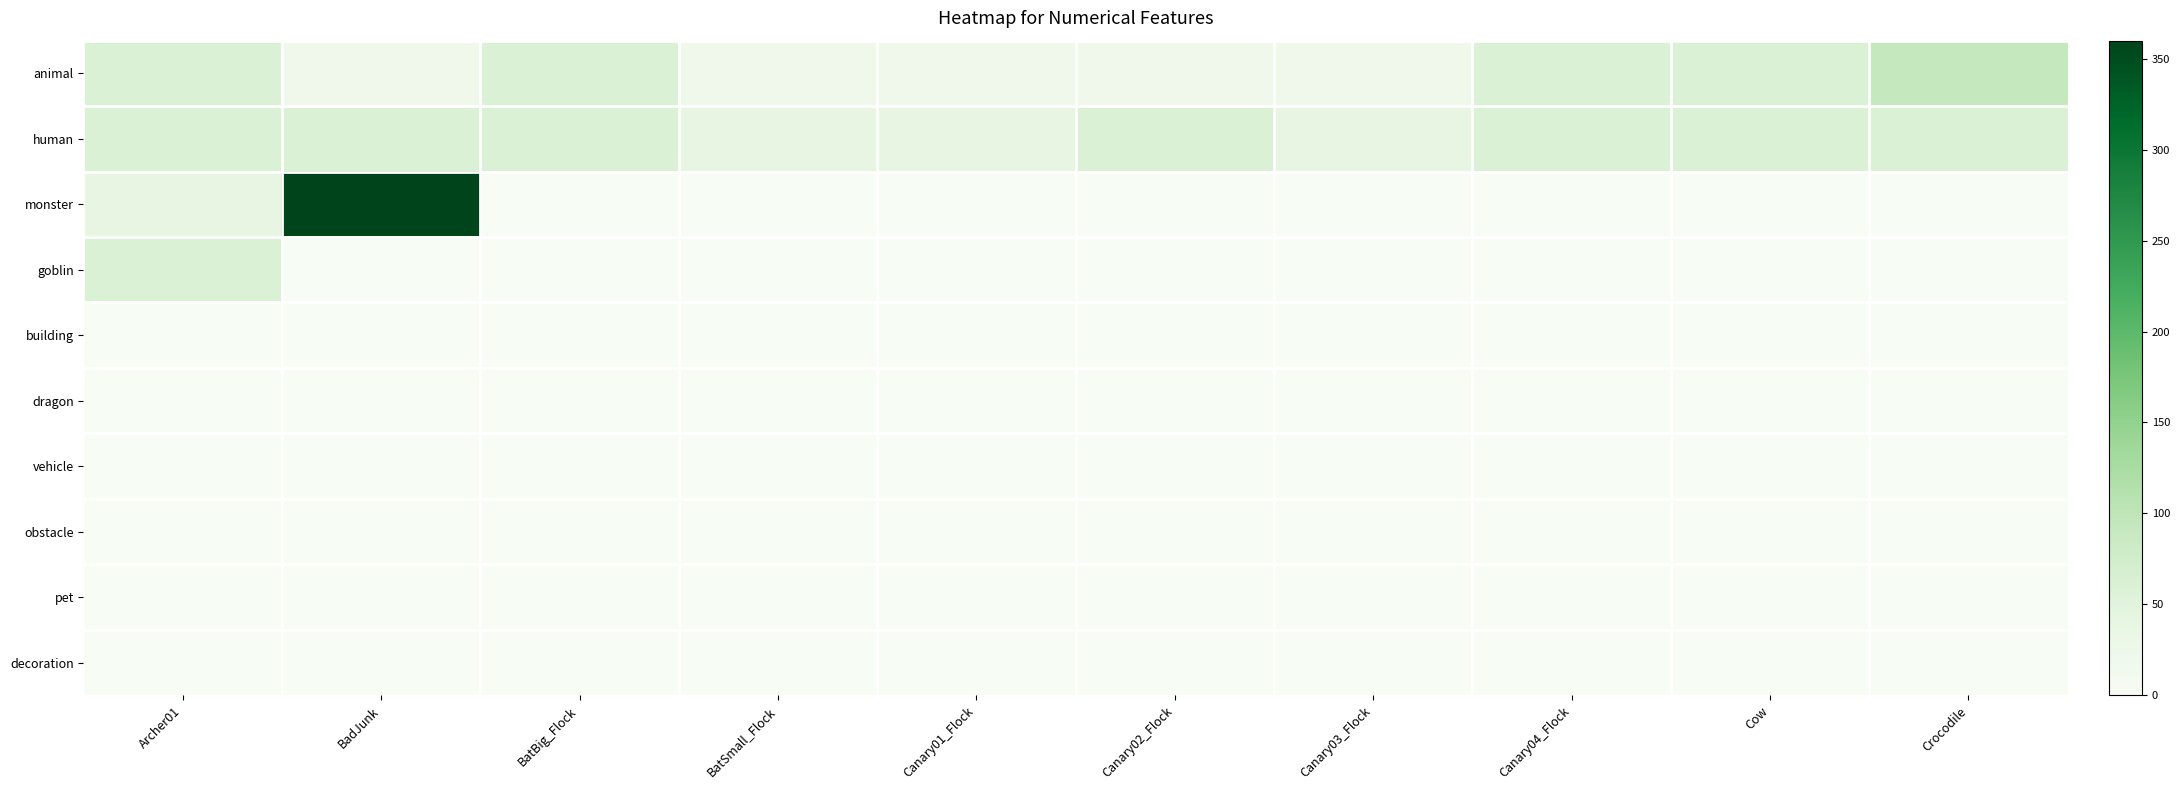

Which has a higher value, Canary04_Flock or Crocodile?

Crocodile